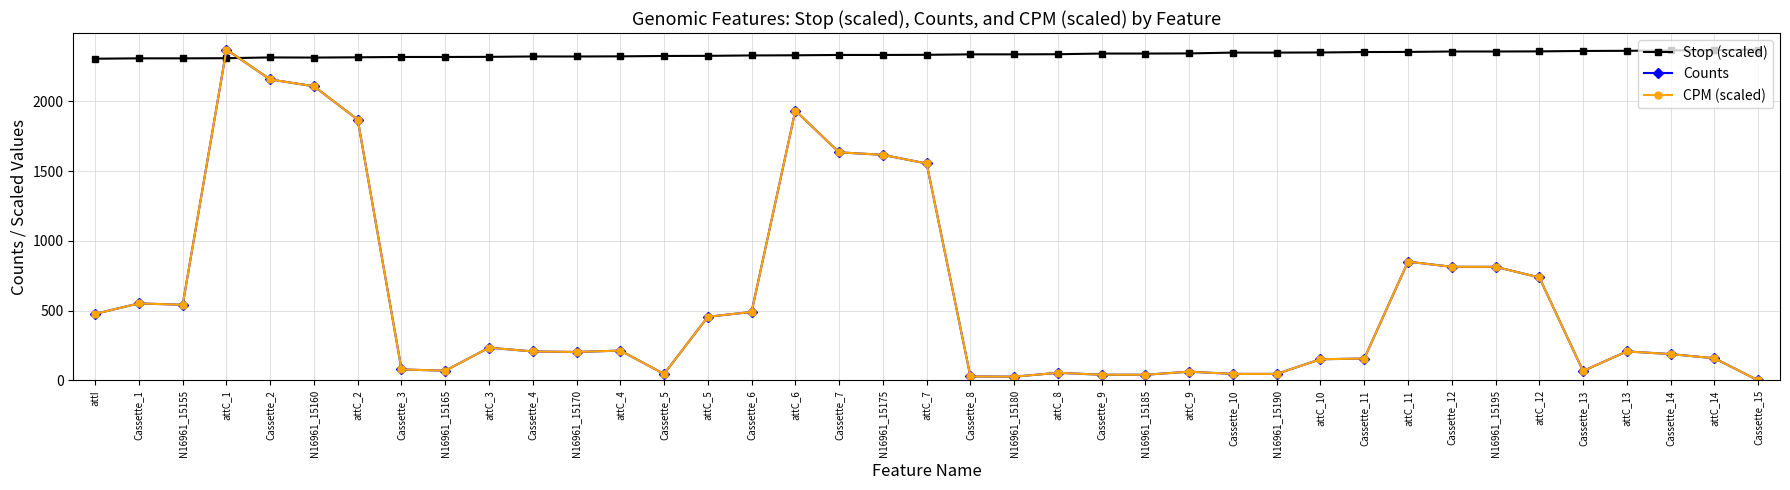

Where do Counts and Stop (scaled) first cross each other?

N16961_15155 and attC_1